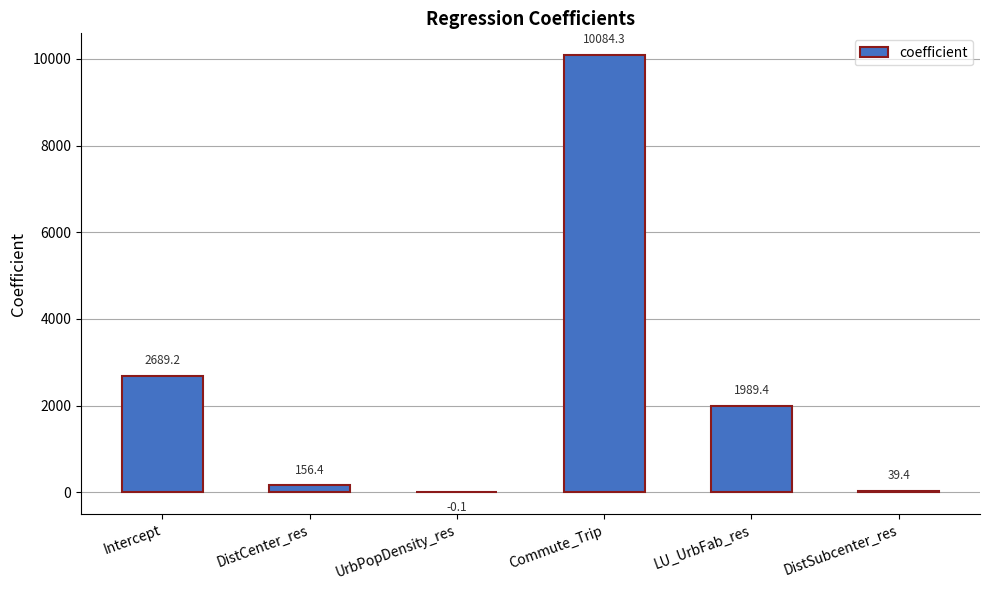

How many positive values are there?

5